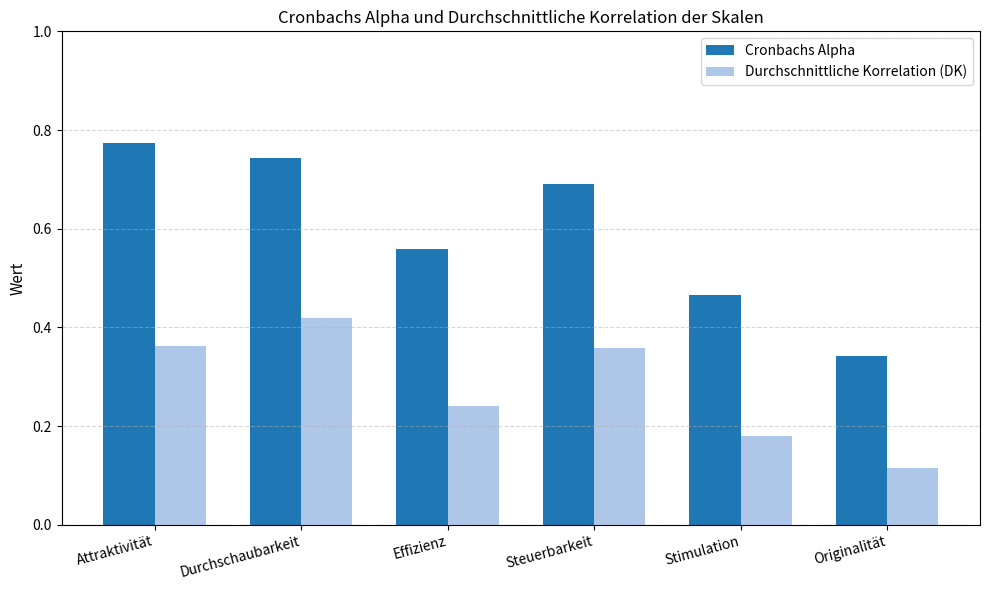

Does the chart contain stacked bars?

No